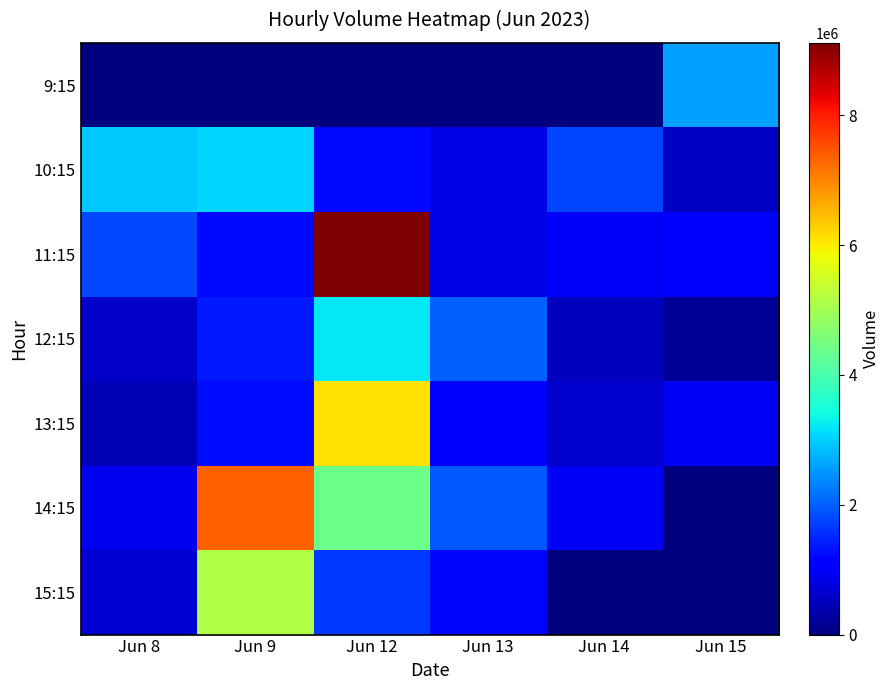

What is the difference between the highest and lowest values at Jun 15?

2591365